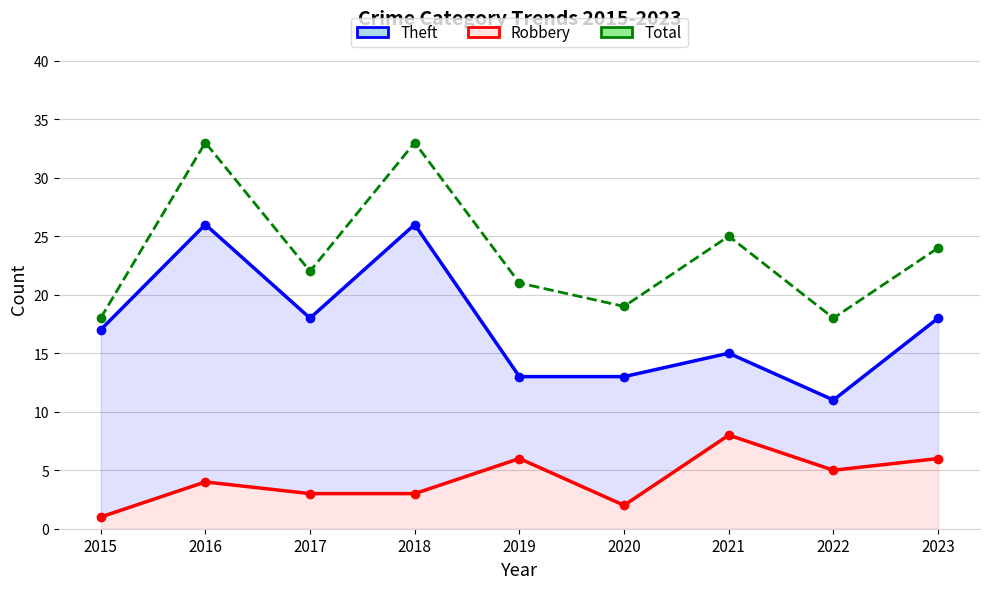

True or false: Theft and Total cross at least once.

False